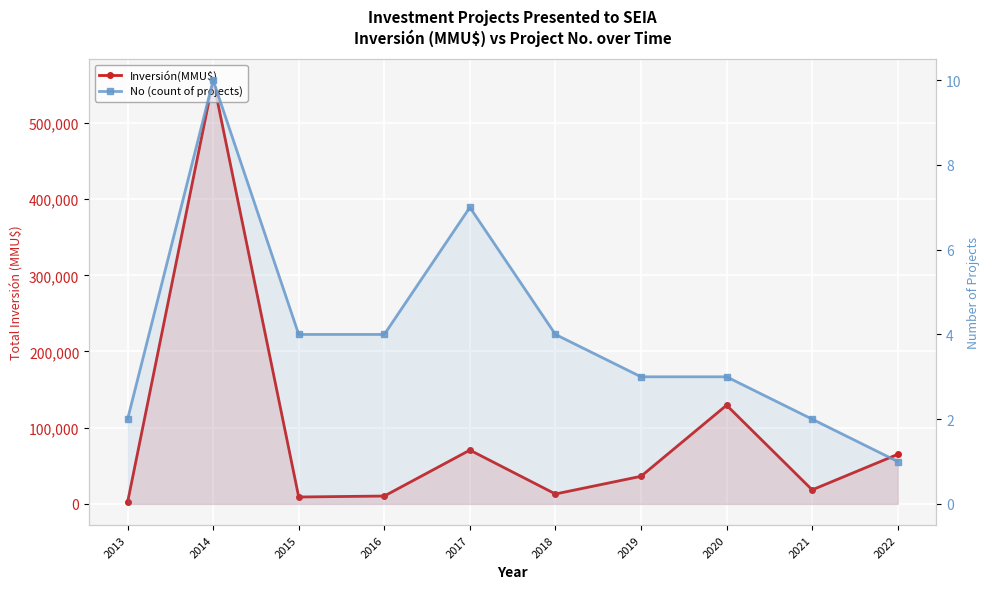

What is the average value of the No (count of projects) series?

4